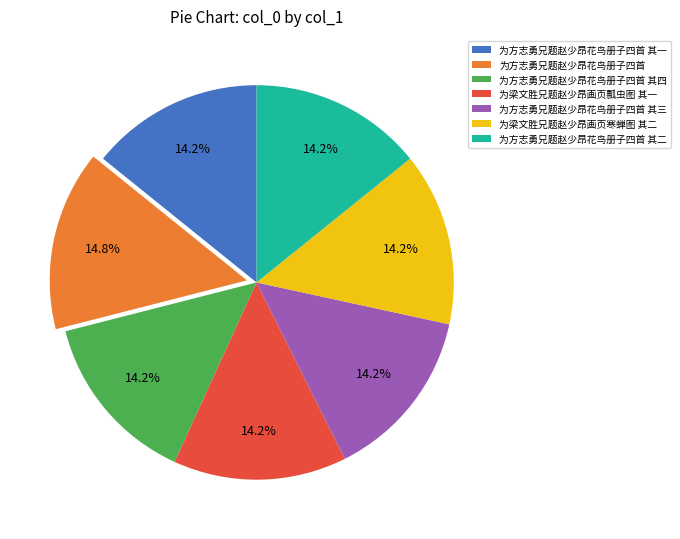

Do 为方志勇兄题赵少昂花鸟册子四首 其四 and 为方志勇兄题赵少昂花鸟册子四首 其三 together represent more than half of the pie?

No